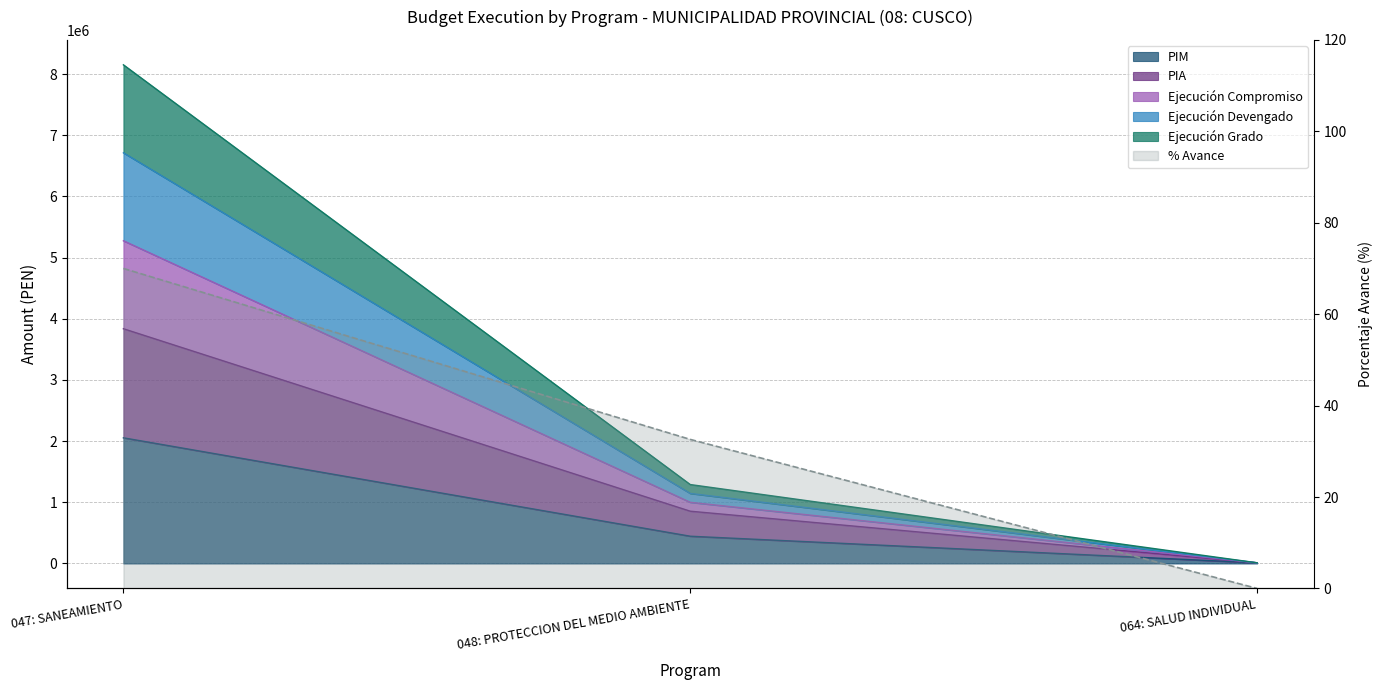

What is the value of the pim point at the 2nd from the left?

445807.0